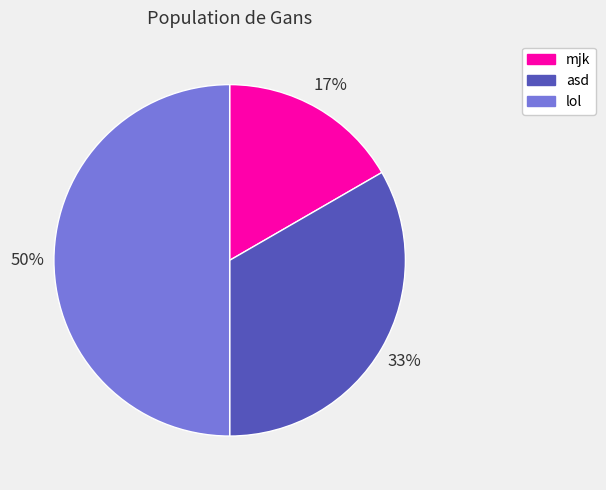

How many slices are in this pie chart?

3